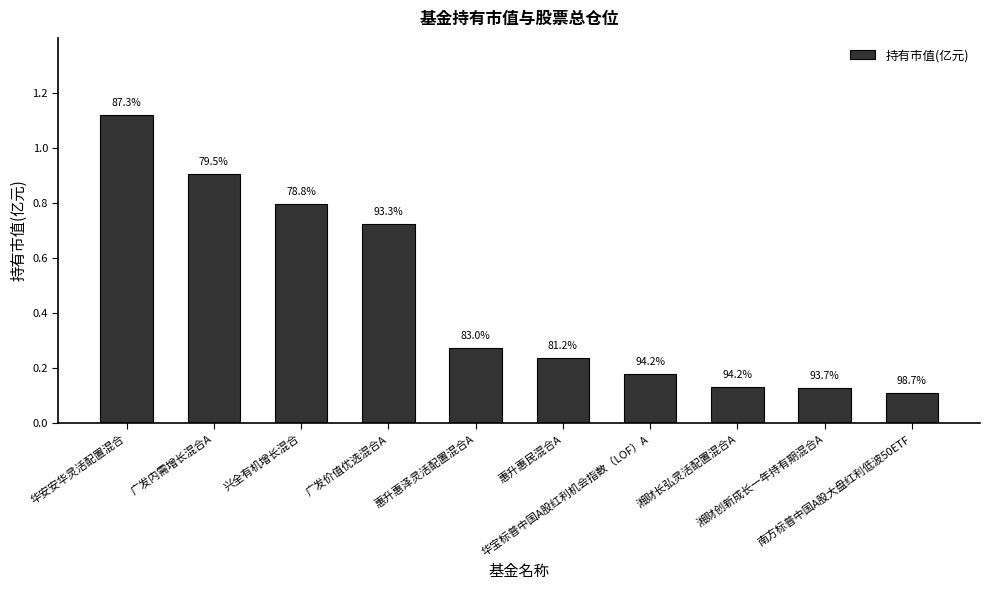

Rank the categories by value from lowest to highest.

南方标普中国A股大盘红利低波50ETF, 湘财创新成长一年持有期混合A, 湘财长弘灵活配置混合A, 华宝标普中国A股红利机会指数（LOF）A, 惠升惠民混合A, 惠升惠泽灵活配置混合A, 广发价值优选混合A, 兴全有机增长混合, 广发内需增长混合A, 华安安华灵活配置混合